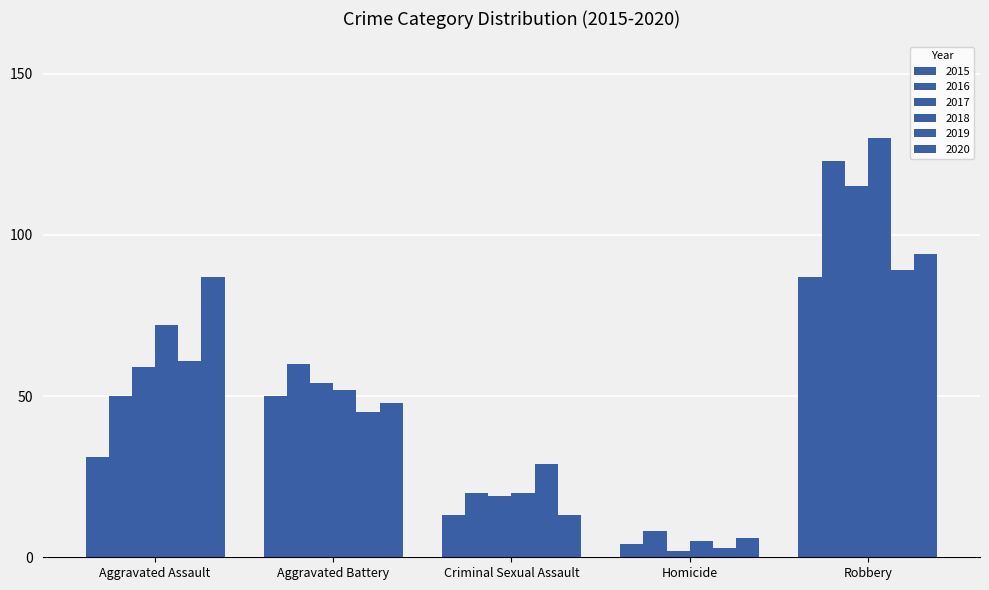

How many data points in 2017 are less than 54?

2